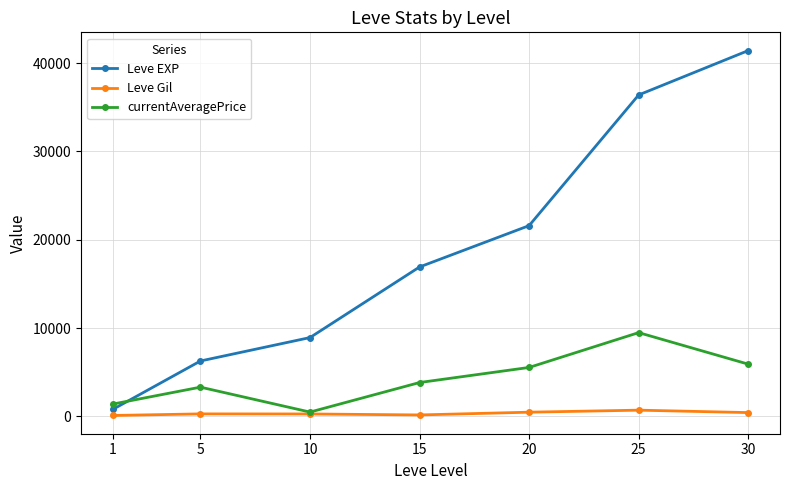

Does the chart have visible grid lines?

Yes